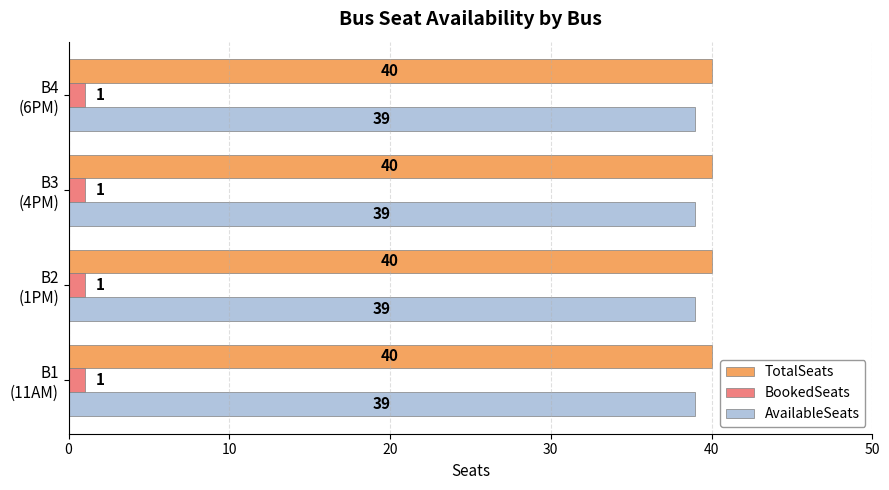

Rank the series by their maximum value, from highest to lowest.

TotalSeats, AvailableSeats, BookedSeats